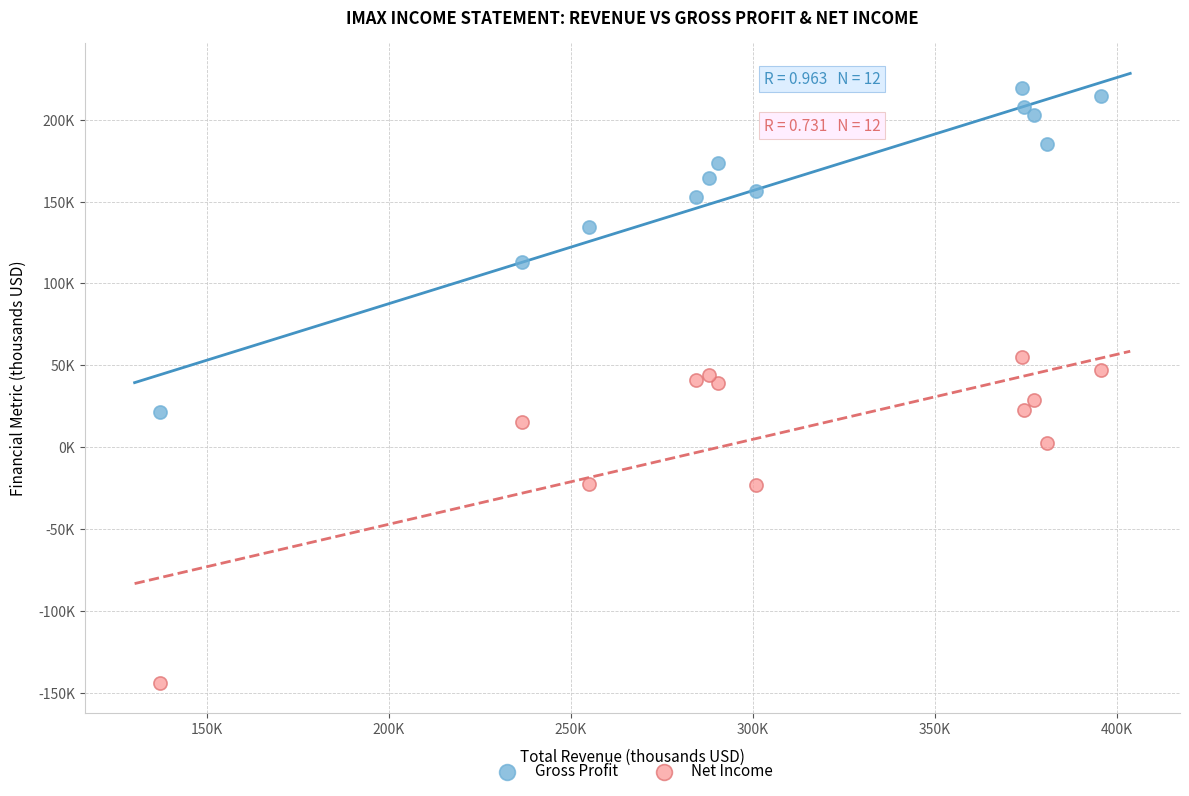

What are all the series names shown in the legend?

Gross Profit, Net Income